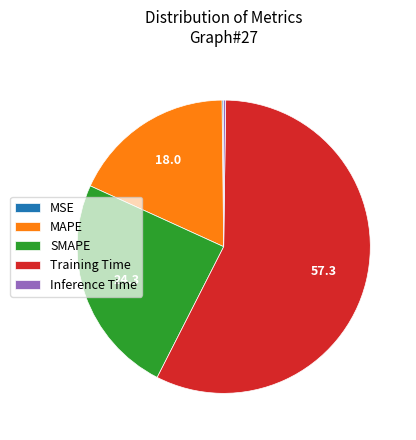

Which category has the biggest portion of the pie?

Training Time